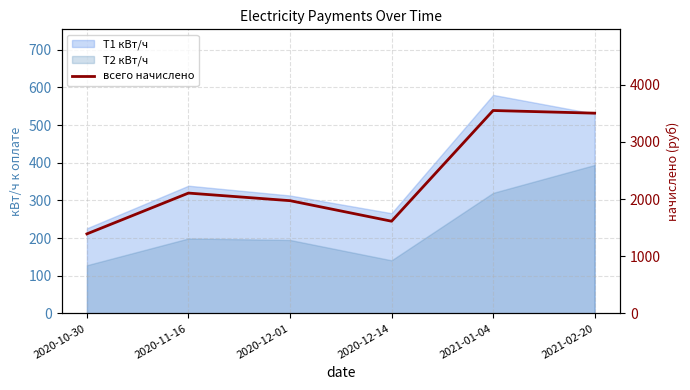

List the labels in order of value, largest first.

2021-01-04, 2021-02-20, 2020-11-16, 2020-12-01, 2020-12-14, 2020-10-30